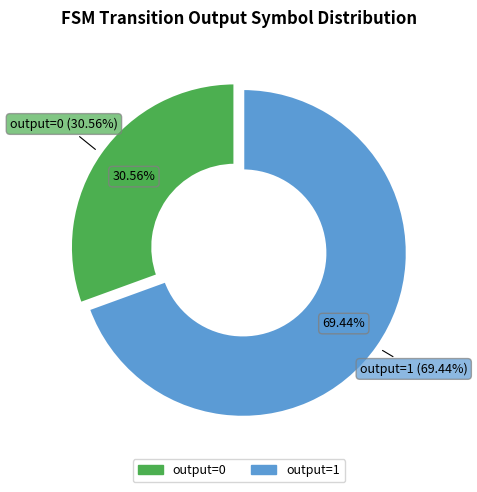

Does 10 account for over 50% of the chart?

No